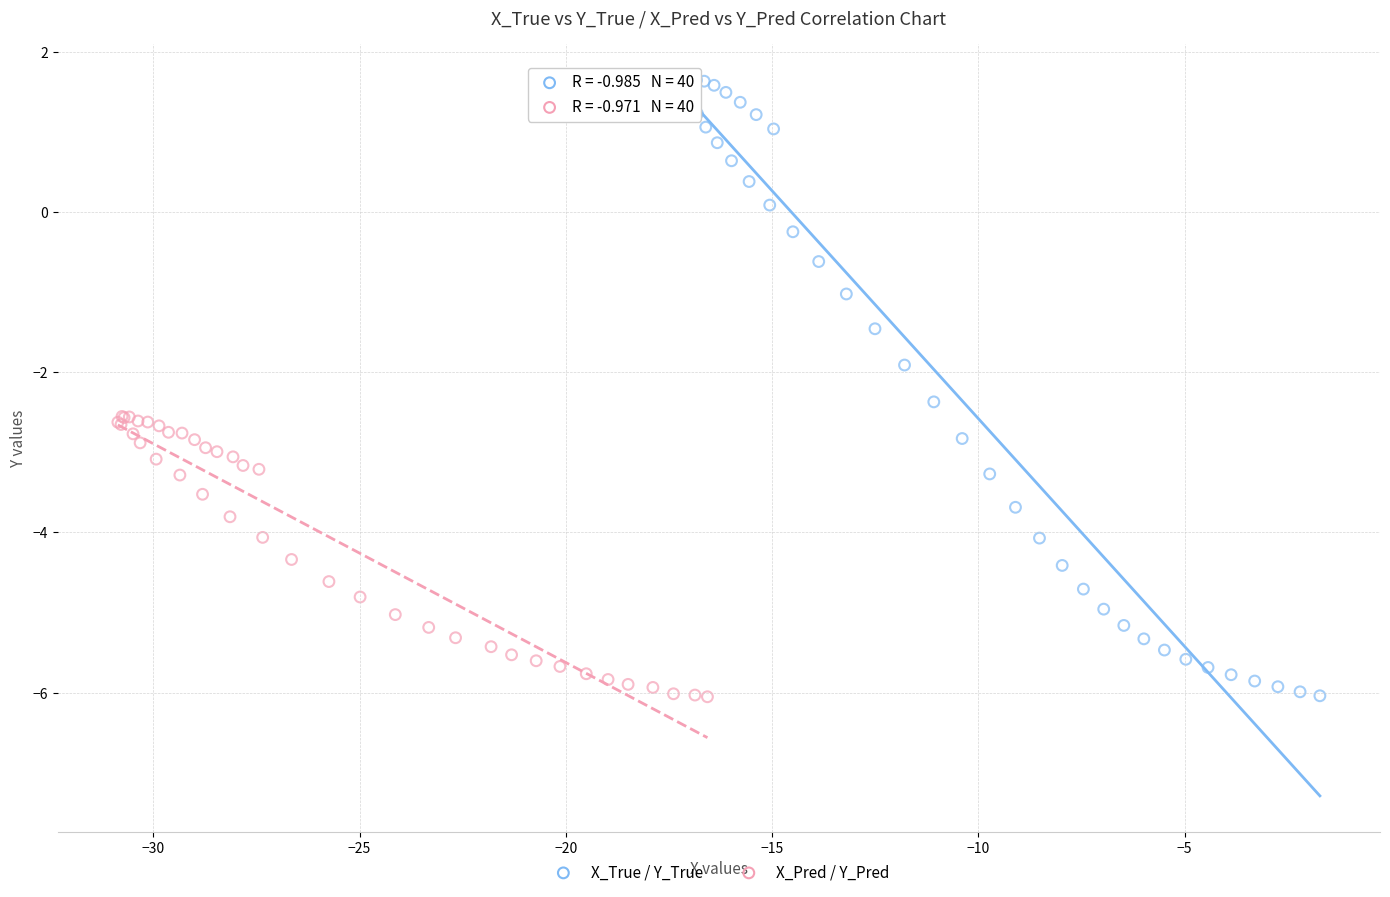

Which series reaches the maximum Y coordinate?

X_True / Y_True